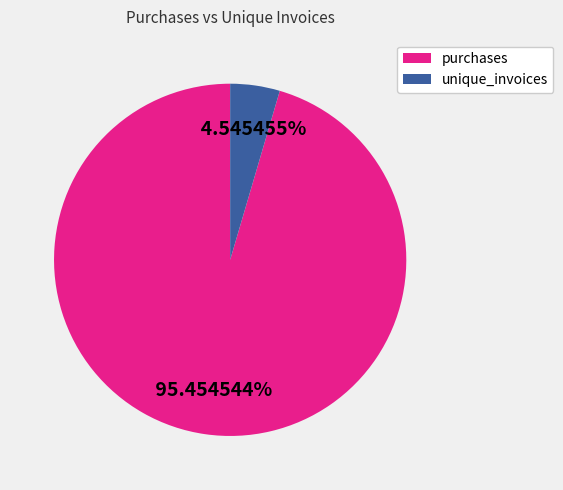

Which slice is the smallest?

unique_invoices